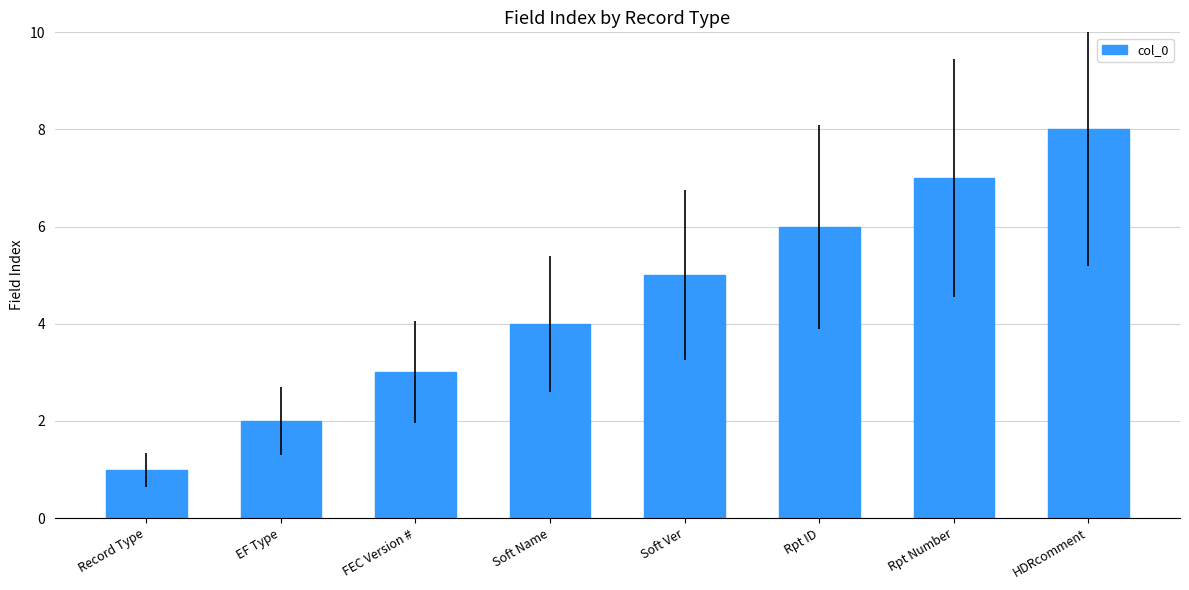

Count the number of categories in the chart.

8